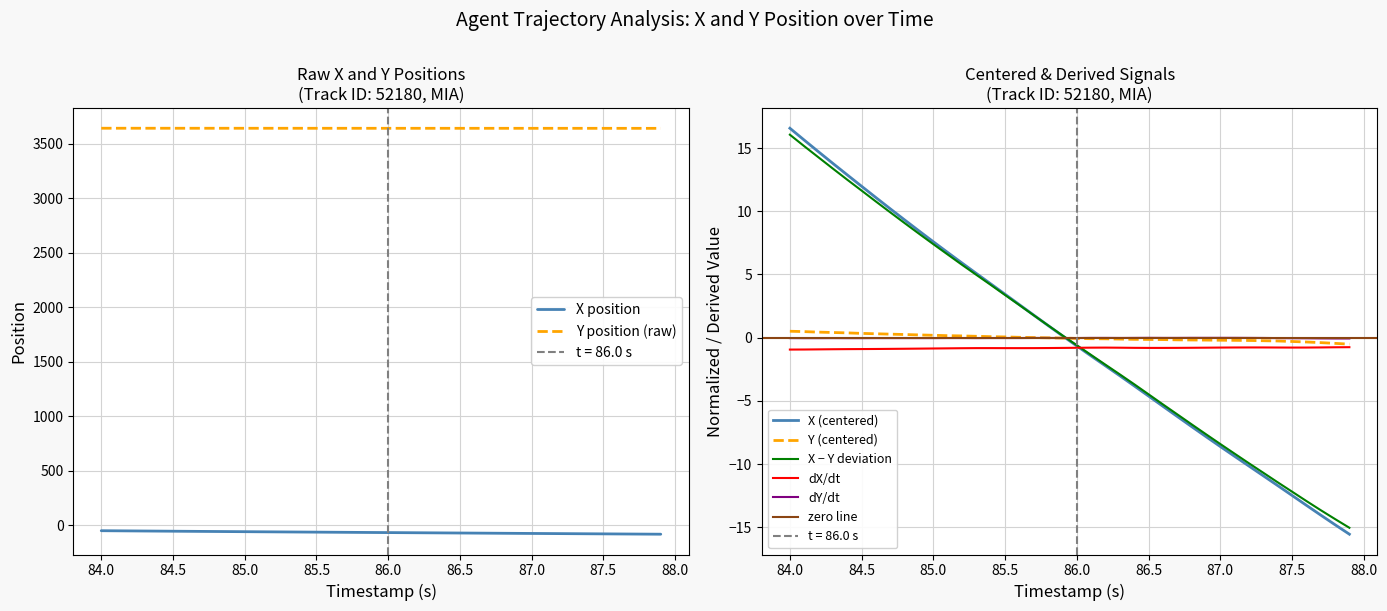

At how many categories does at least one series exceed 3217?

40